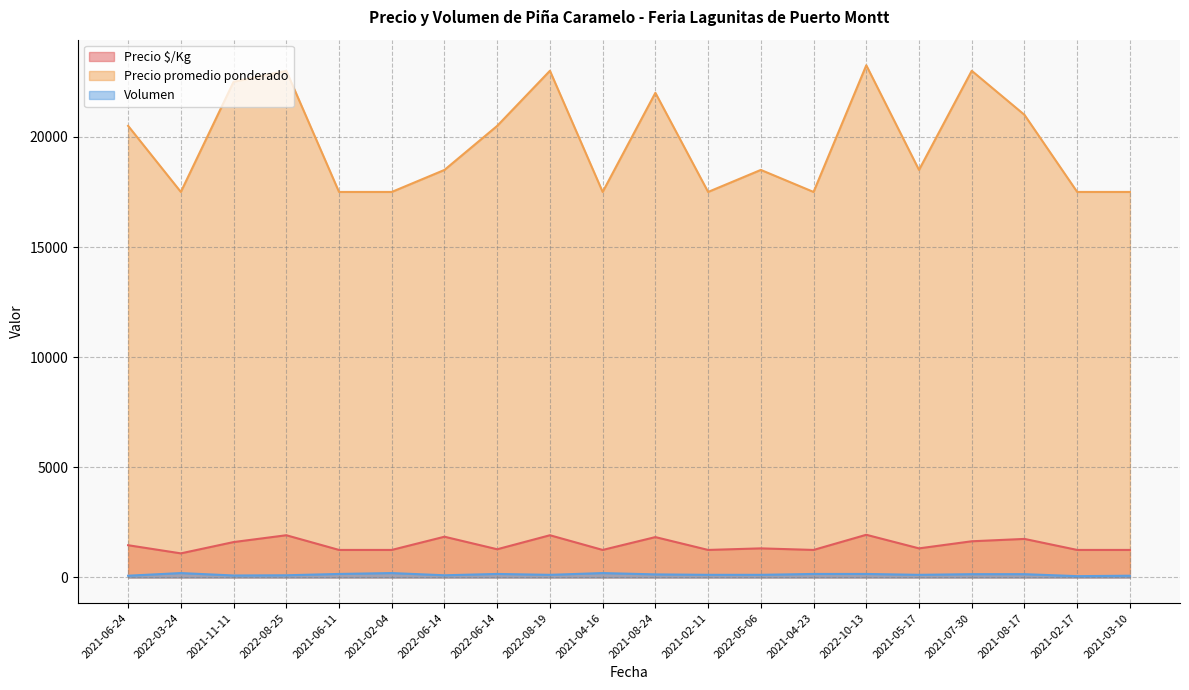

What is the label of the 17th point from the right?

2022-08-25